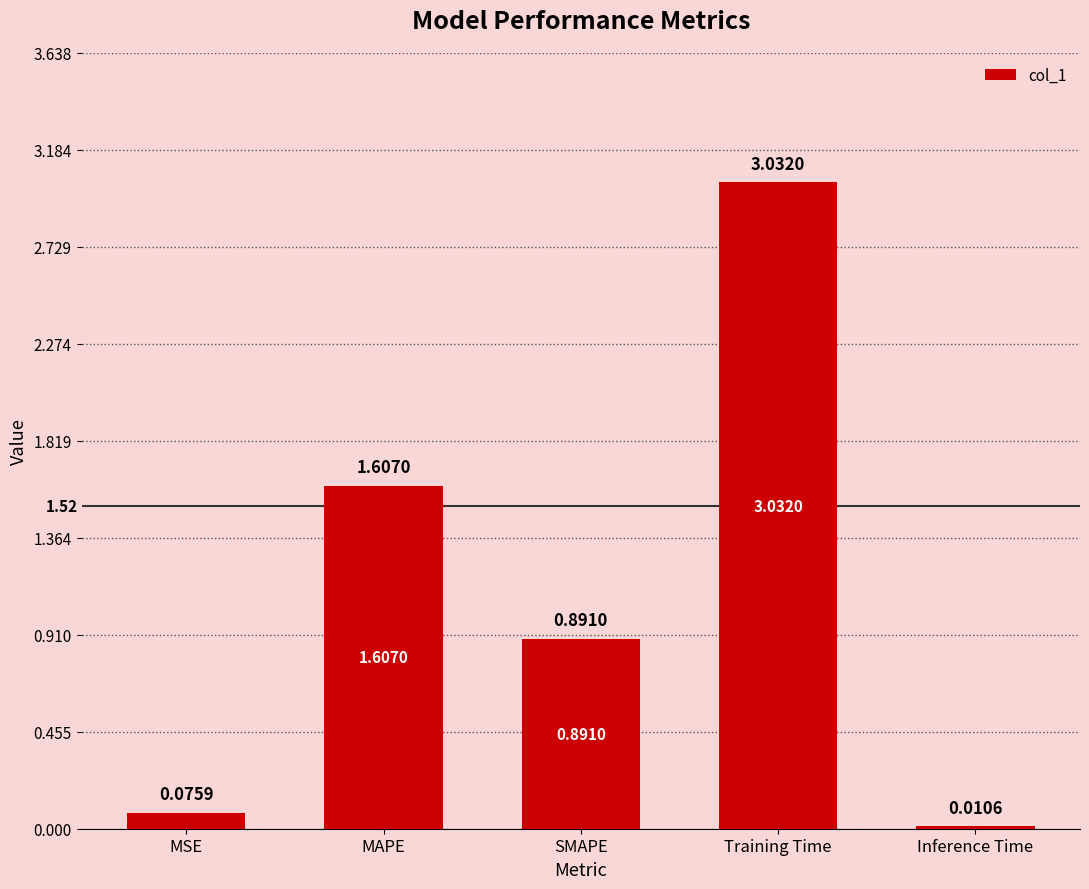

What is the sum of the values at Training Time and SMAPE?

3.9